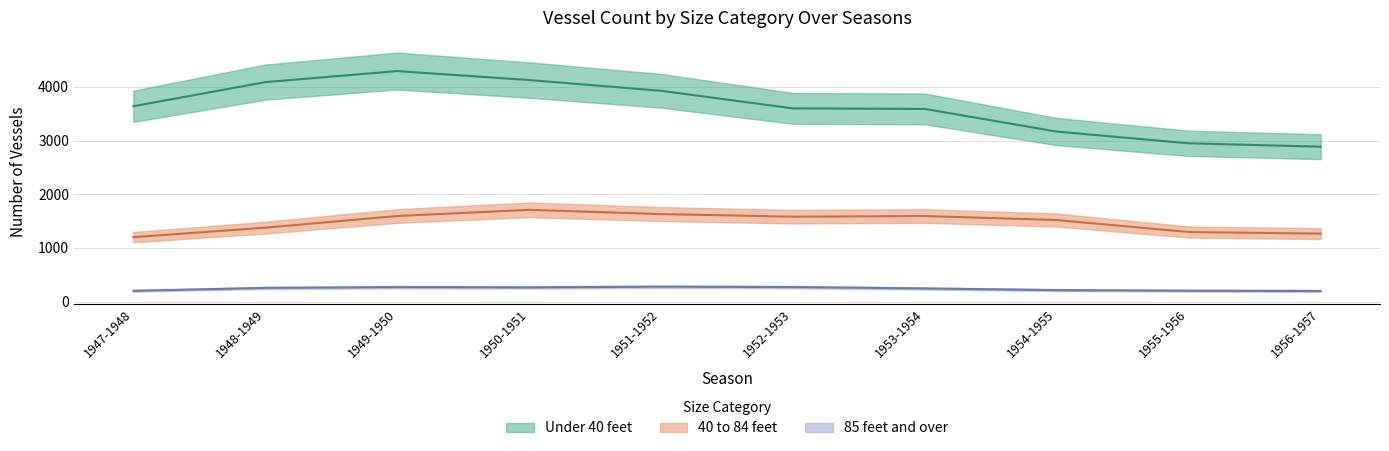

Reading left to right, what are all the values shown in this chart?

Under 40 feet: 3639	4088	4294	4127	3927	3599	3589	3167	2949	2886
40 to 84 feet: 1201	1378	1595	1710	1631	1583	1595	1520	1297	1267
85 feet and over: 202	256	271	266	279	272	246	215	204	199